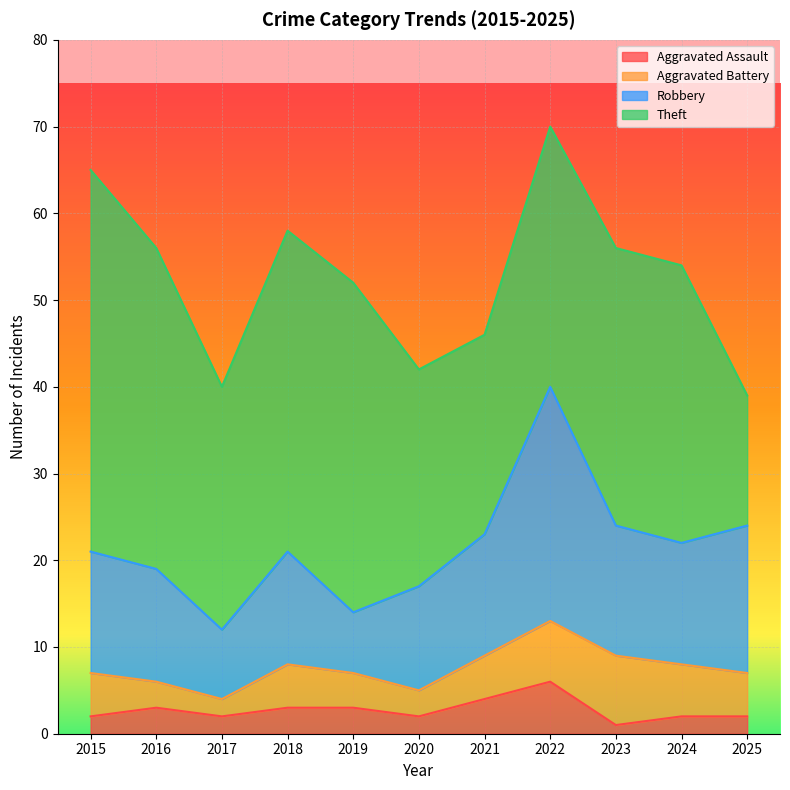

What is the total value across all series at 2022?

70